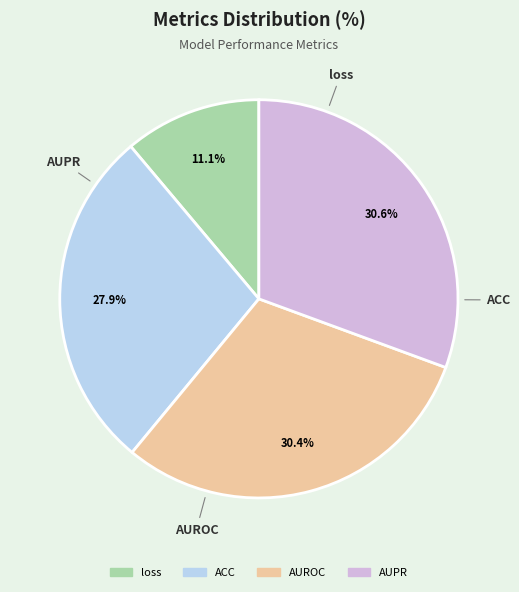

Is it true that loss is 11% of the pie?

True